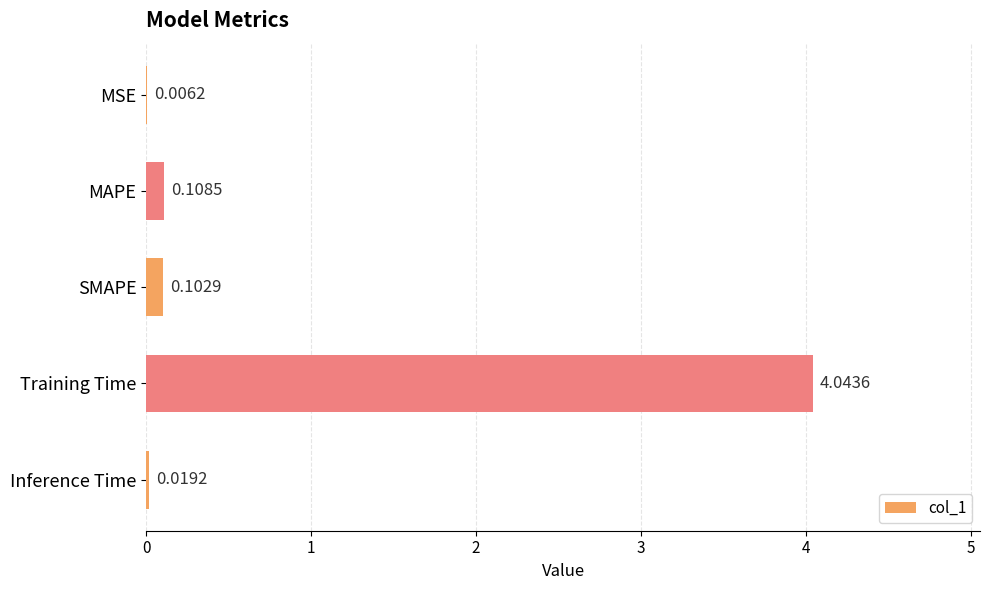

Which has a higher value, MSE or Inference Time?

Inference Time